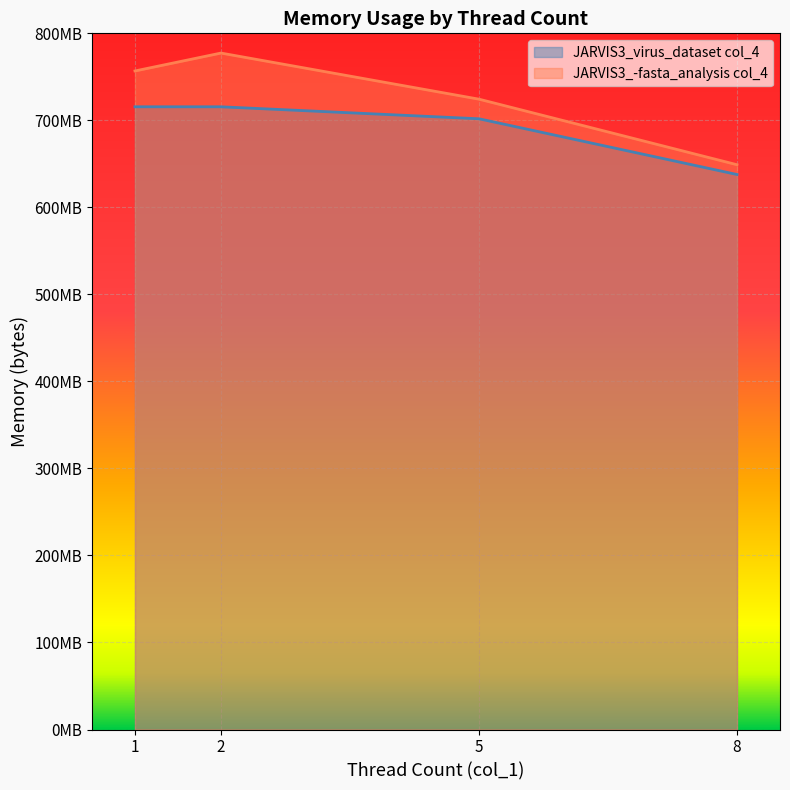

True or false: JARVIS3_-fasta_analysis col_4 and JARVIS3_virus_dataset col_4 cross at least once.

False